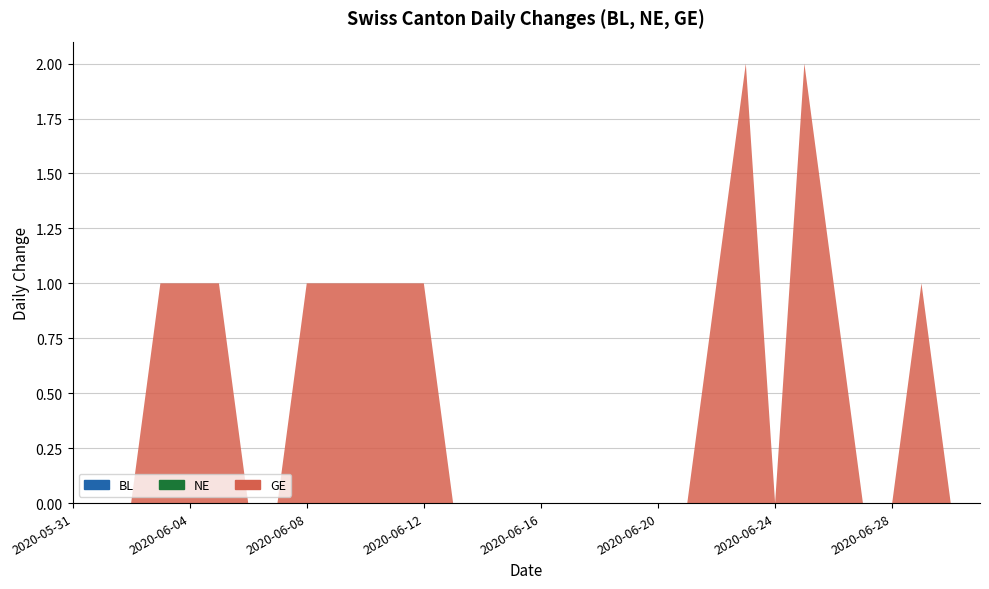

Reading left to right, what are all the values shown in this chart?

BL: 0	0	0	0	0	0	0	0	0	0	0	0	0	0	0	0	0	0	0	0	0	0	0	0	0	0	0	0	0	0	0	0
NE: 0	0	0	0	0	0	0	0	0	0	0	0	0	0	0	0	0	0	0	0	0	0	0	0	0	0	0	0	0	0	0	0
GE: 0	0	0	1	1	1	0	0	1	1	1	1	1	0	0	0	0	0	0	0	0	0	1	2	0	2	1	0	0	1	0	0